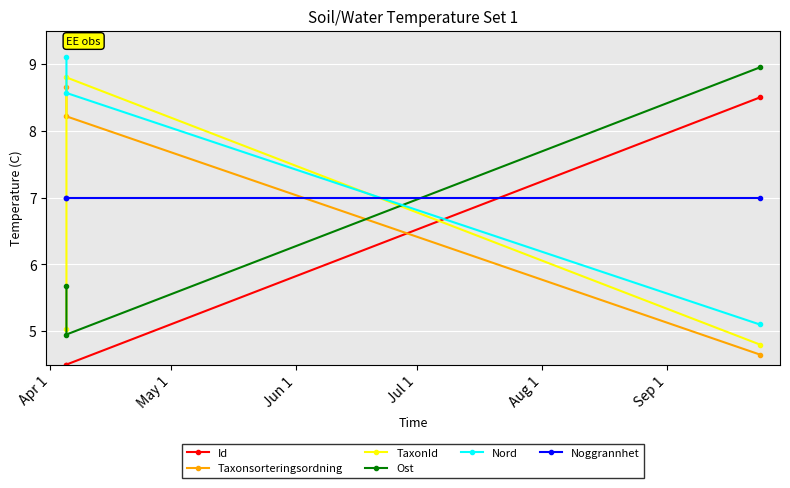

Count the Ost values in the range 4 to 8.

2